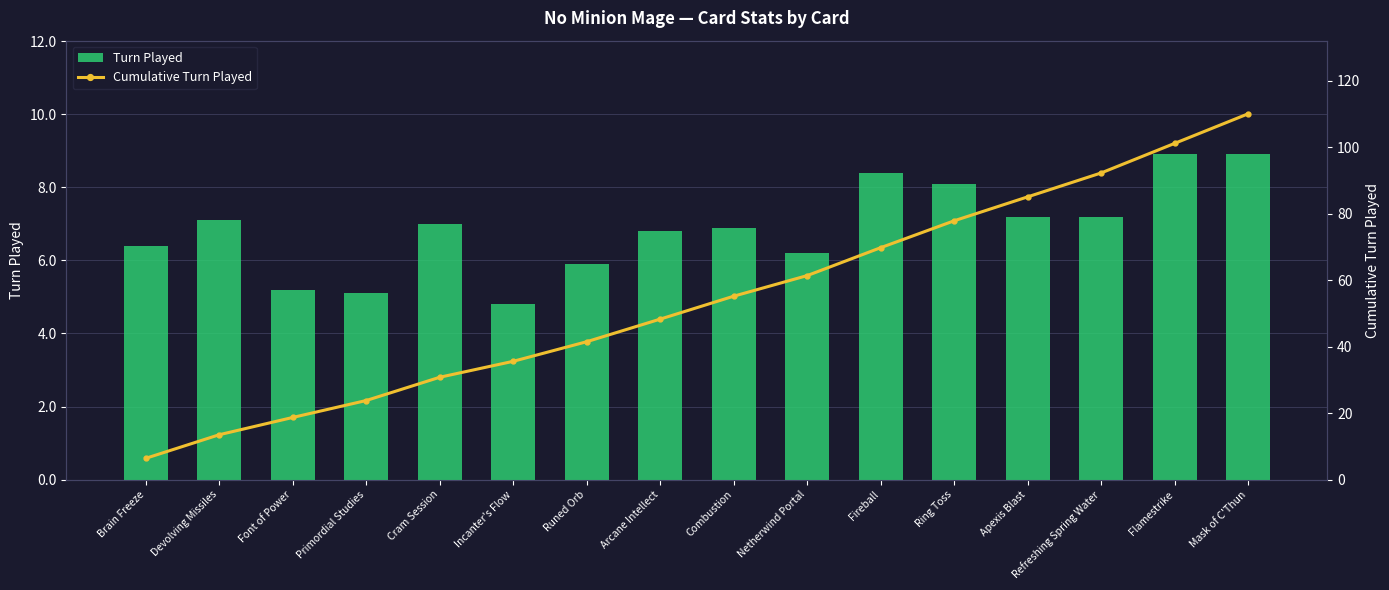

Which has a higher value, Devolving Missiles or Mask of C'Thun?

Mask of C'Thun